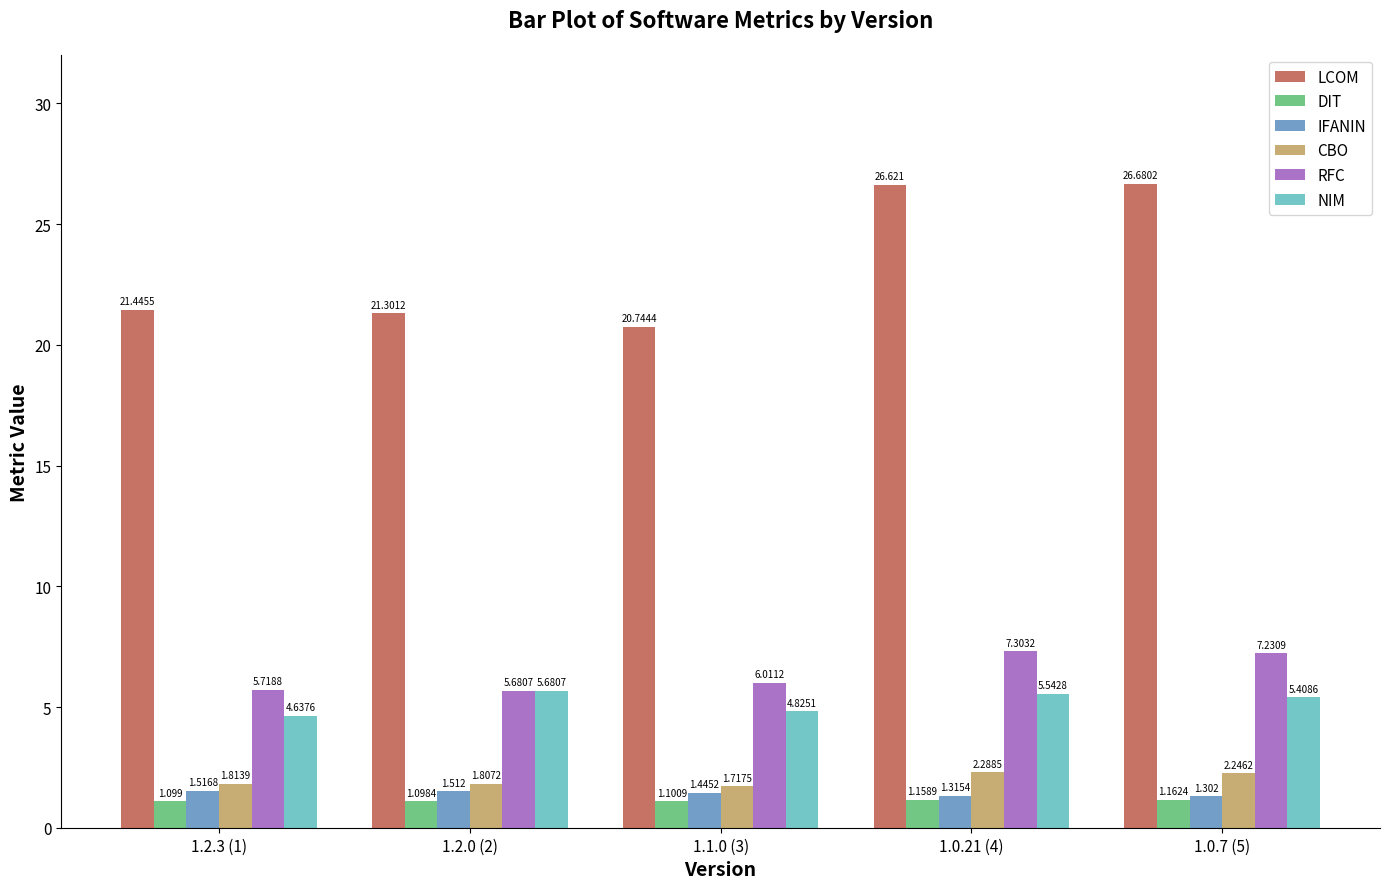

What is the label of the 3rd bar from the left?

1.1.0 (3)